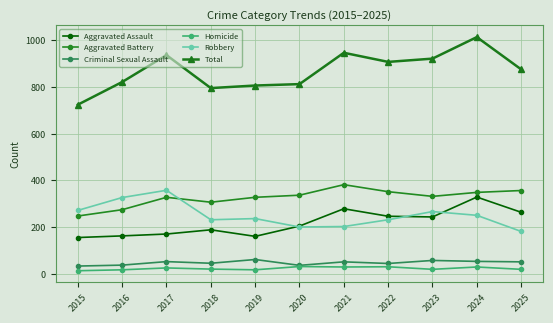

What is the sum of the Criminal Sexual Assault values at 2020 and 2015?

71